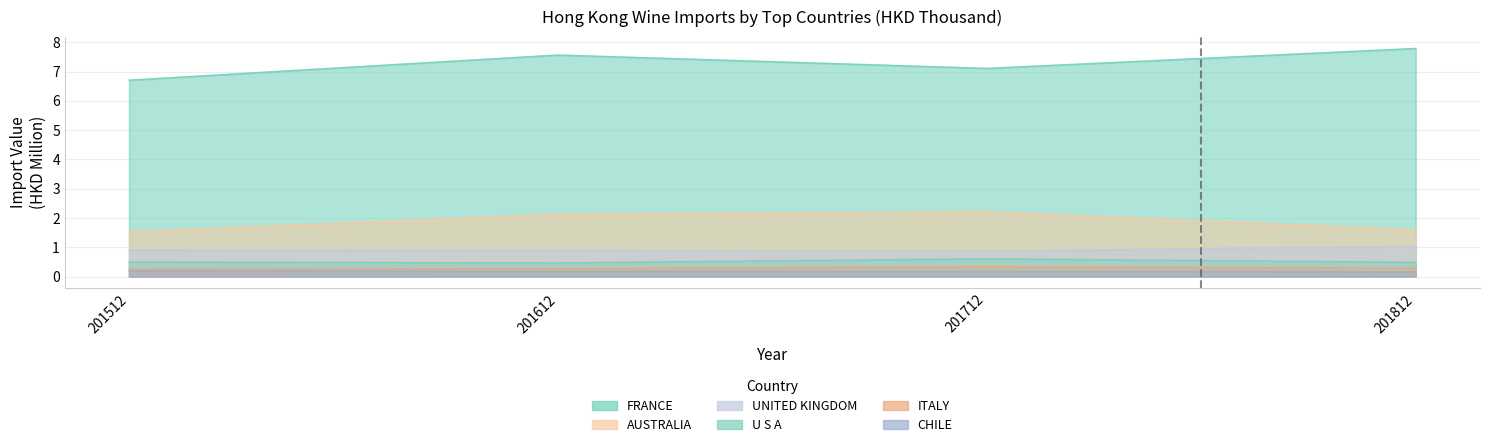

Count the UNITED KINGDOM values in the range 0 to 1.

3